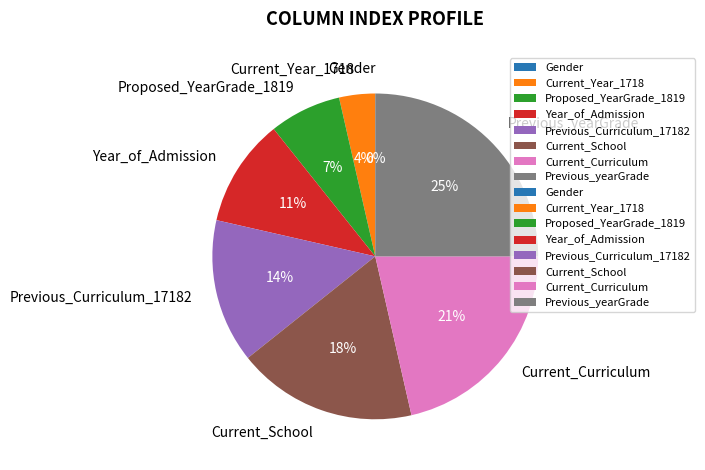

To the nearest percent, what is the difference between the largest and smallest slice percentages?

25%